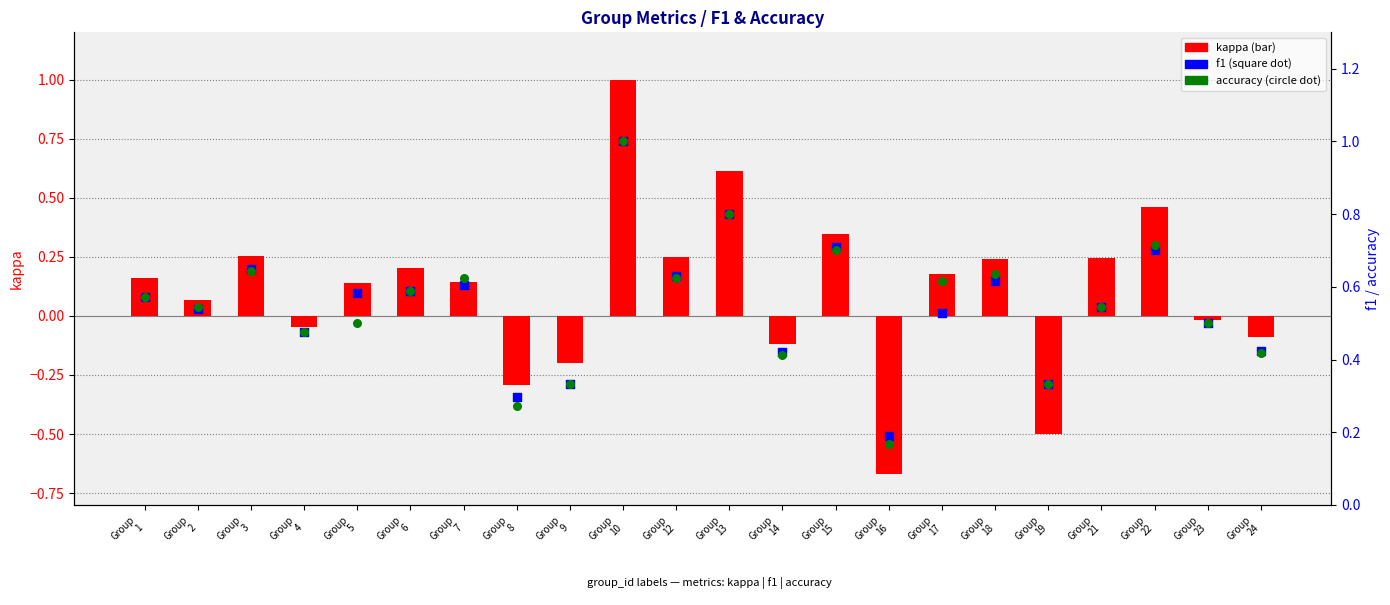

Which series reaches the maximum Y coordinate?

kappa